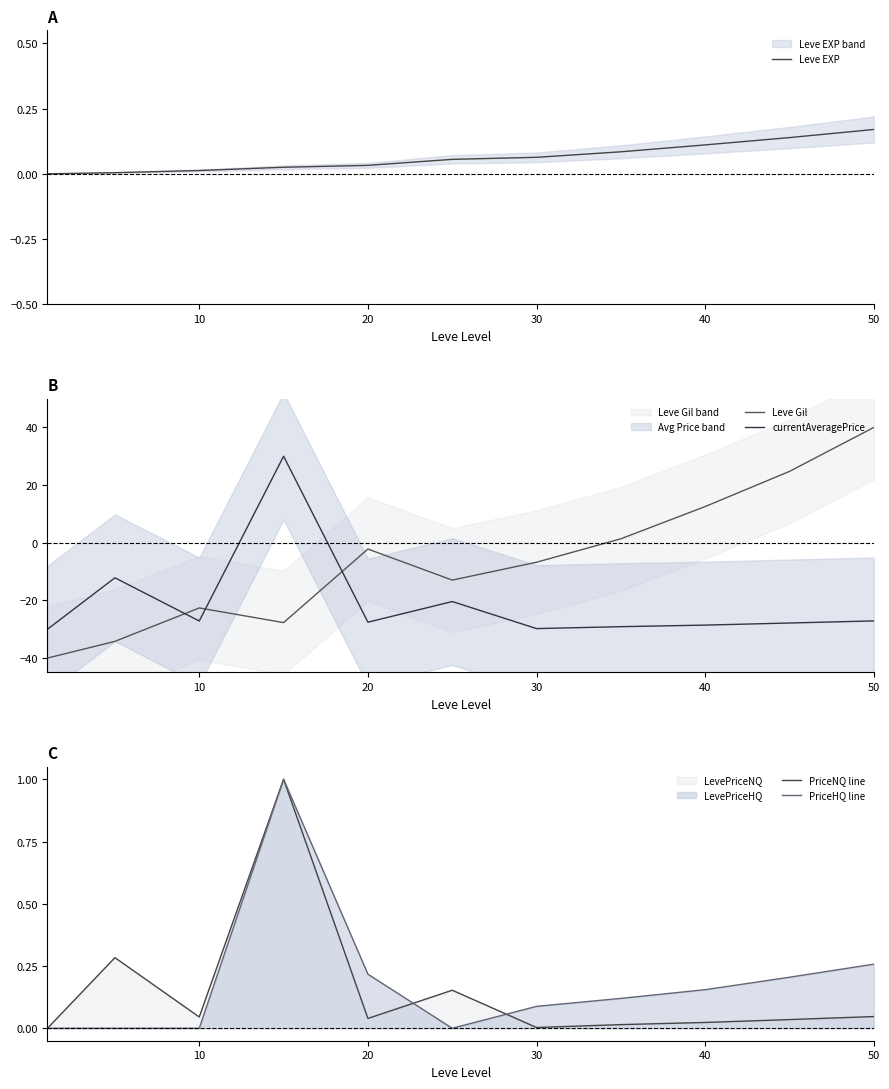

In PriceHQ line, how many points are lower than both neighbors (excluding endpoints)?

1